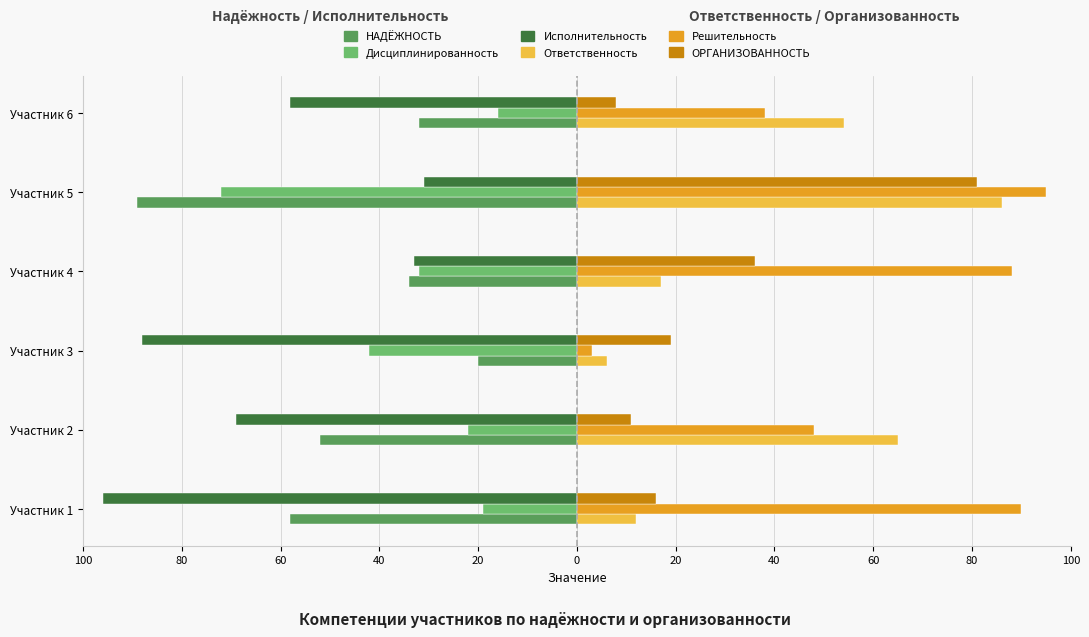

What is the difference between the maximum and minimum values in the ОРГАНИЗОВАННОСТЬ series?

73